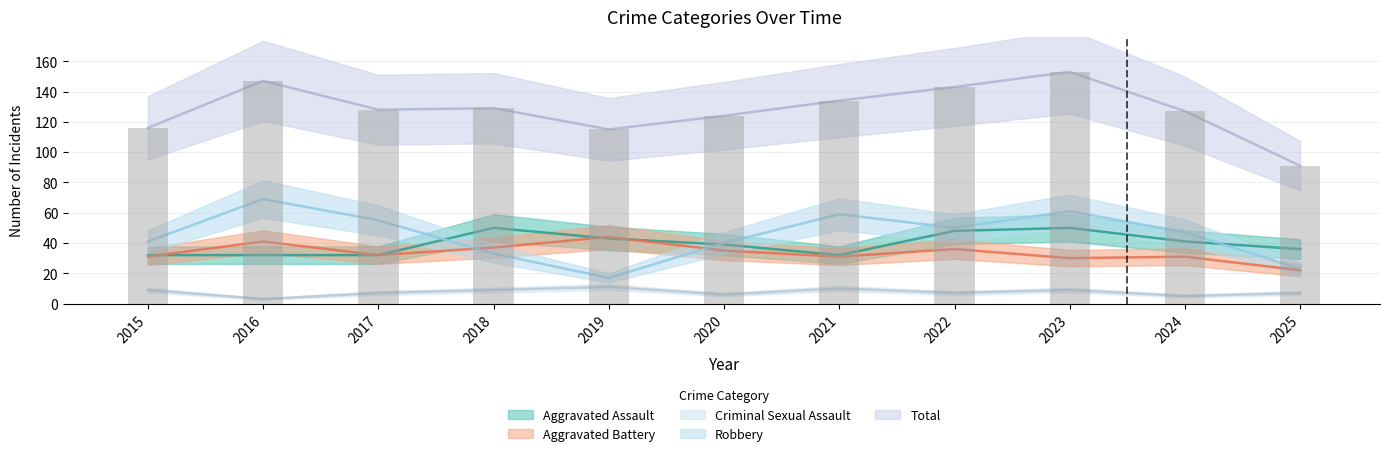

Which series has the largest total across all categories?

Total